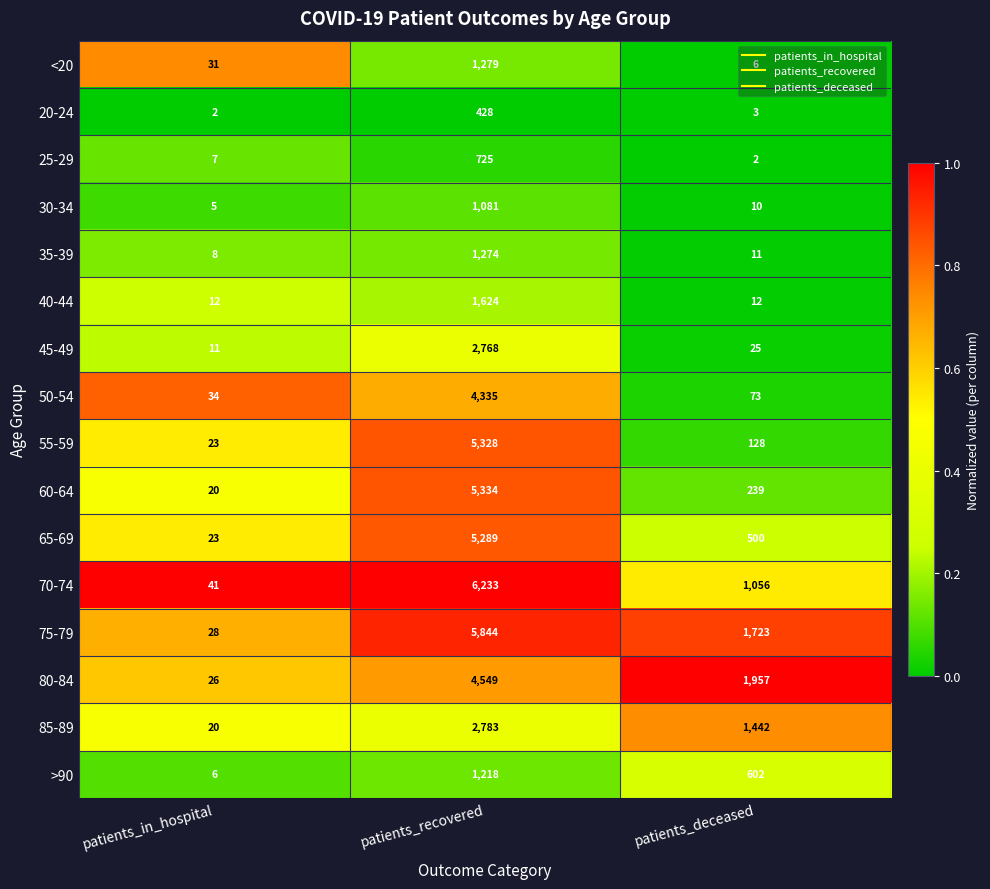

What is the lowest value of the 65-69 series?

23